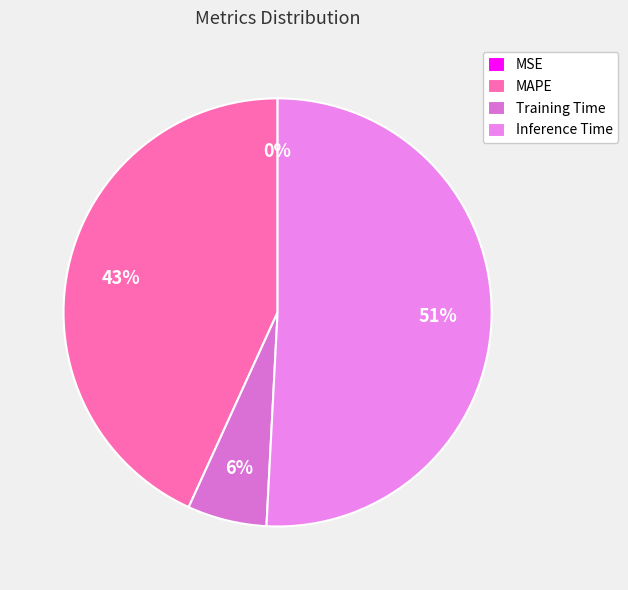

Is it true that Training Time is 6% of the pie?

True